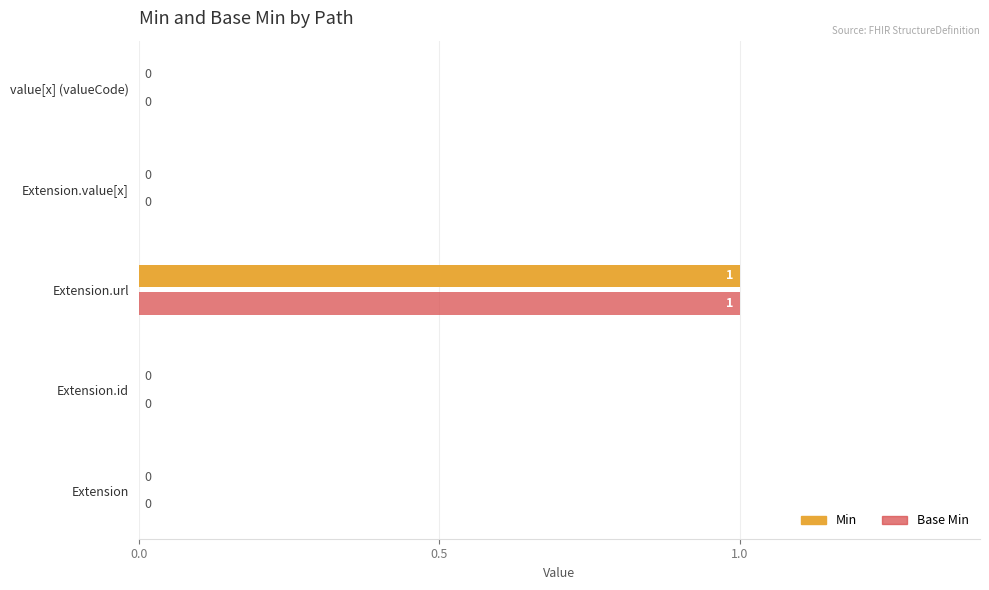

At which category does the chart reach its peak across all series?

Extension.url